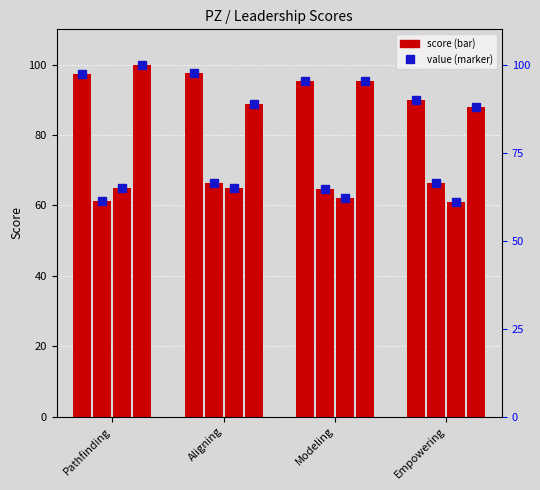

At which category is the sum across all series the highest?

Pathfinding